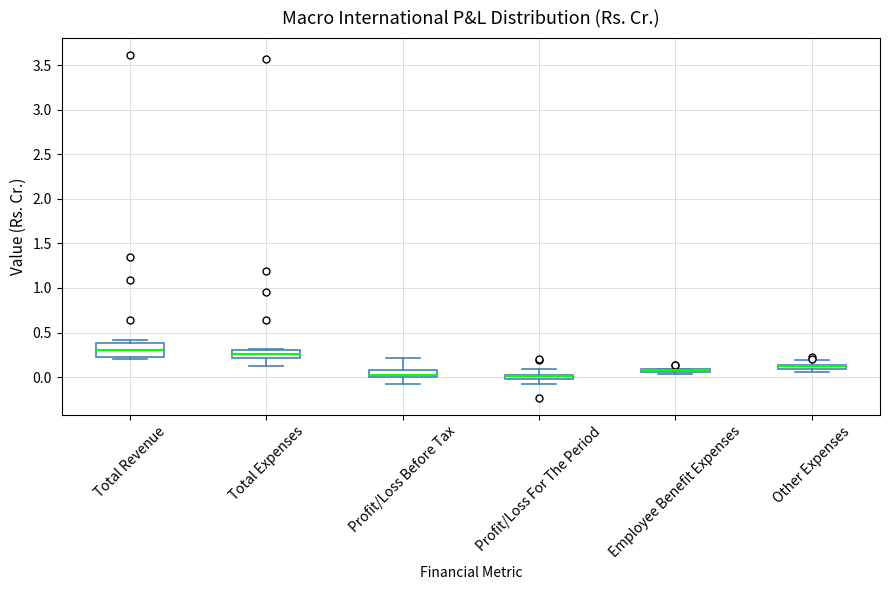

Where is the lower edge of the box for Other Expenses on the y-axis? The values are not printed on the chart, so give them approximately, as read against the axis.

0.10